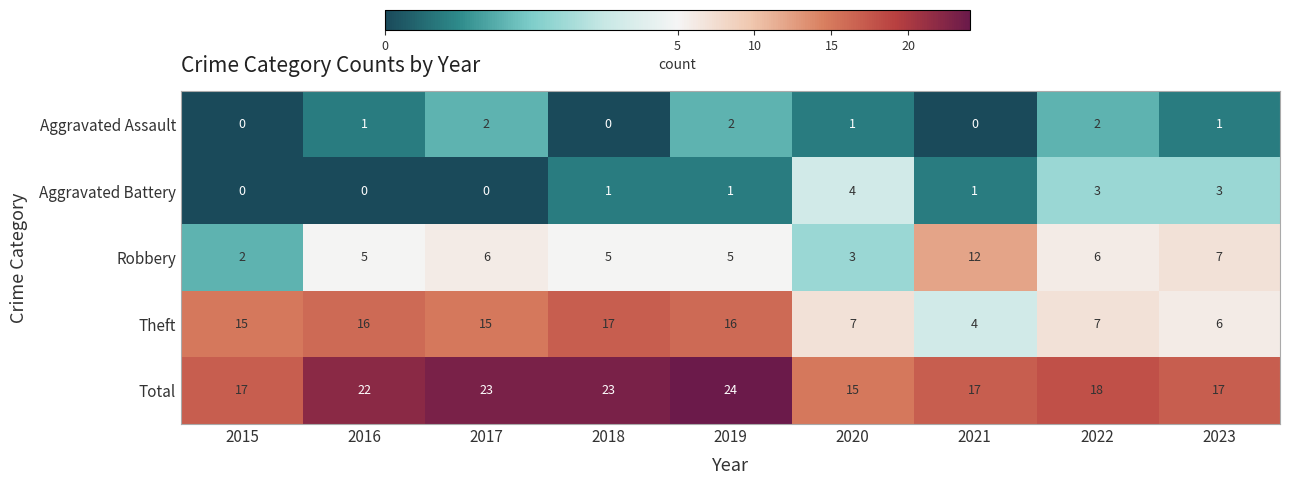

Which series has the widest spread of values?

Theft